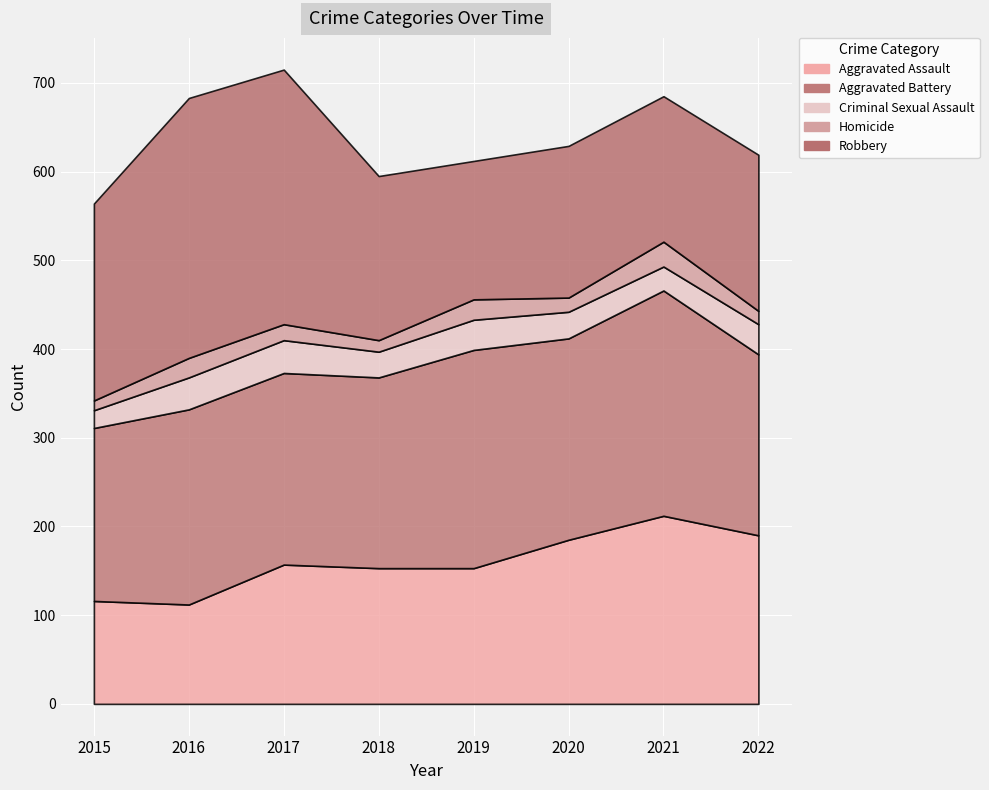

Reading left to right, transcribe all the data shown in this chart.

Aggravated Assault: 116	112	157	153	153	185	212	190
Aggravated Battery: 195	220	216	215	246	227	254	204
Criminal Sexual Assault: 20	36	37	29	34	30	27	34
Homicide: 11	22	18	13	23	16	28	15
Robbery: 222	293	287	185	156	171	164	176